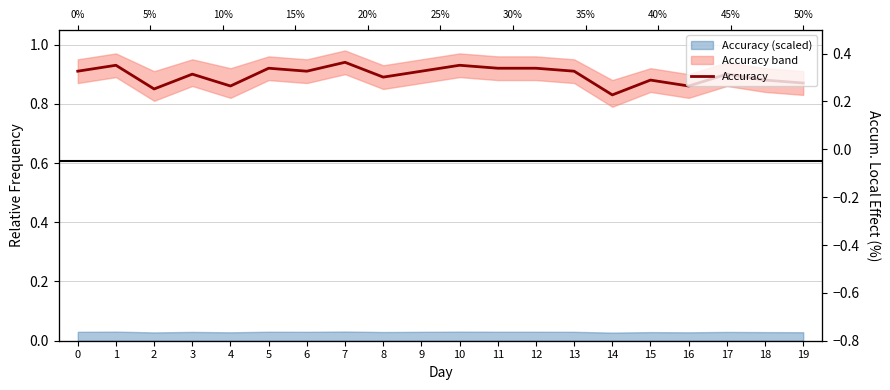

How many lines are shown in the chart?

1